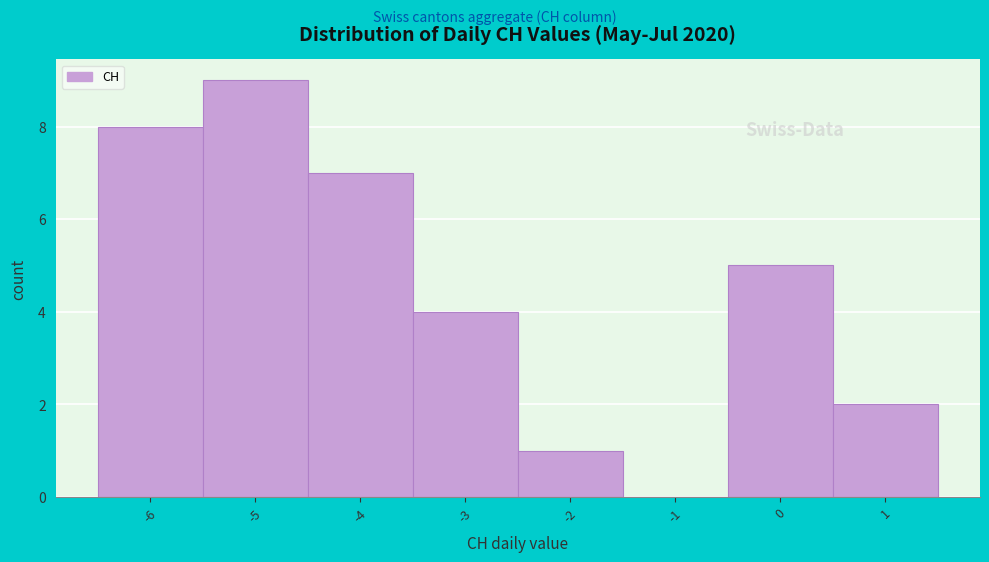

Which range on the x-axis has the tallest bar?

-5.5 to -4.5